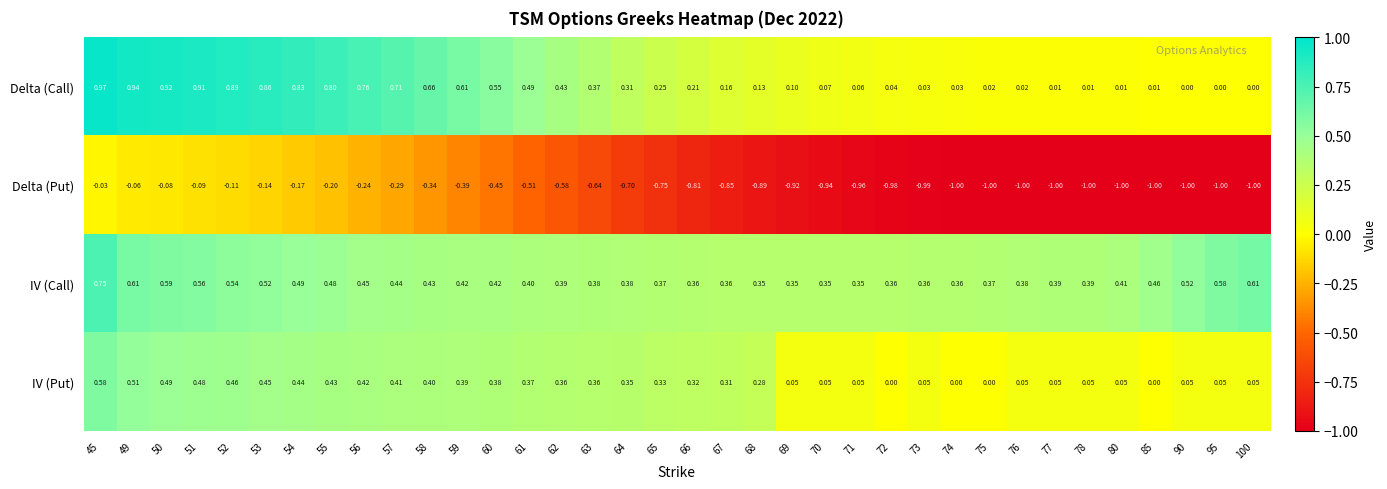

Is the value of Delta (Put) at 78 greater than the value of IV (Call) at 59?

No